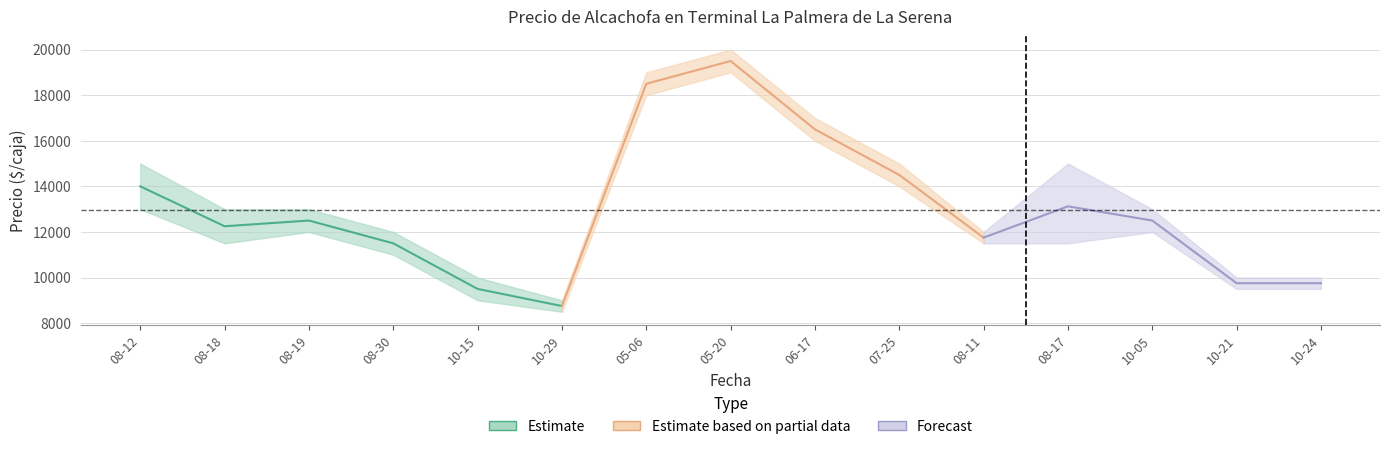

What is the lowest value of the Precio mínimo series?

8500